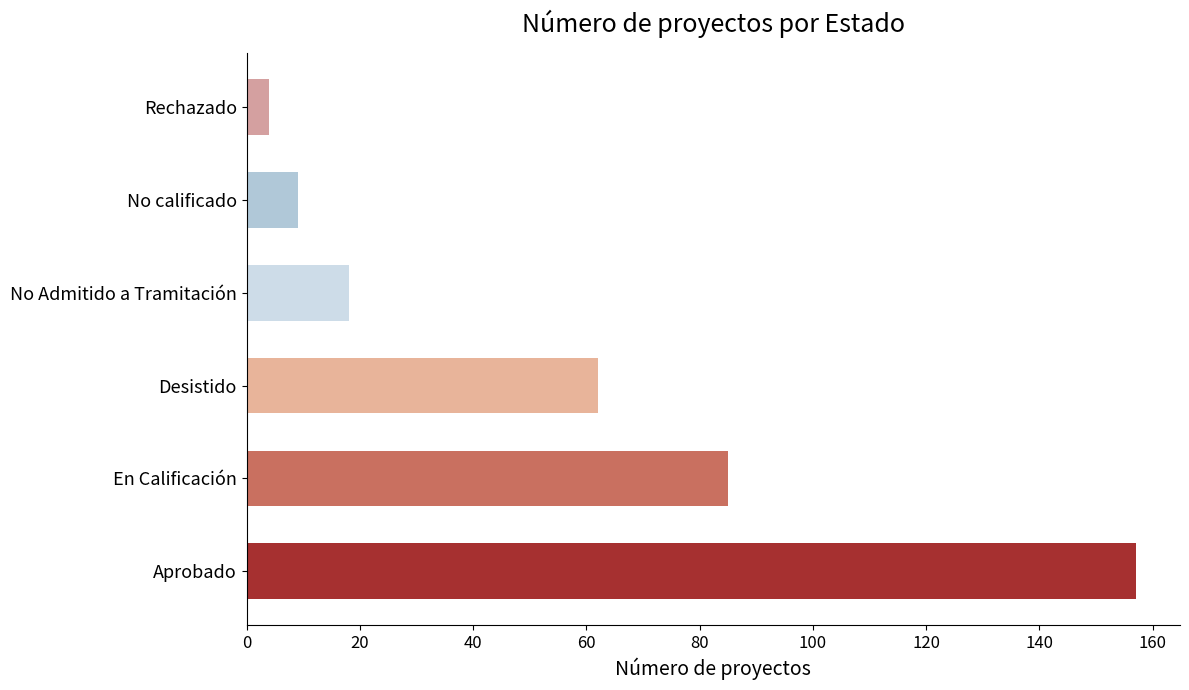

What is the difference between the second highest and second lowest values?

76